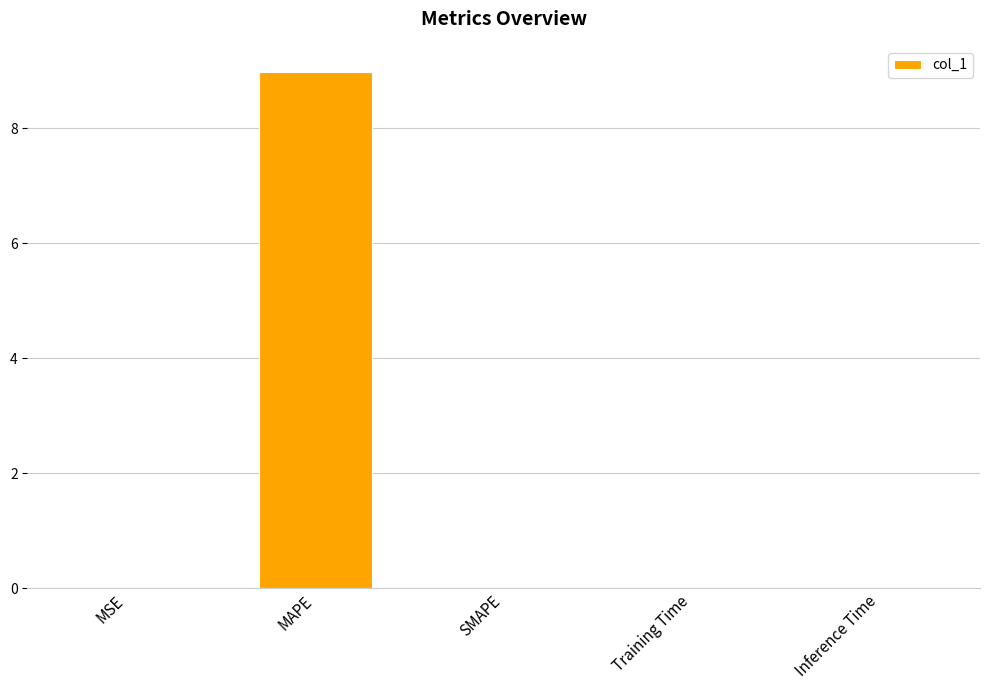

The value at SMAPE is 3.9. True or false?

False